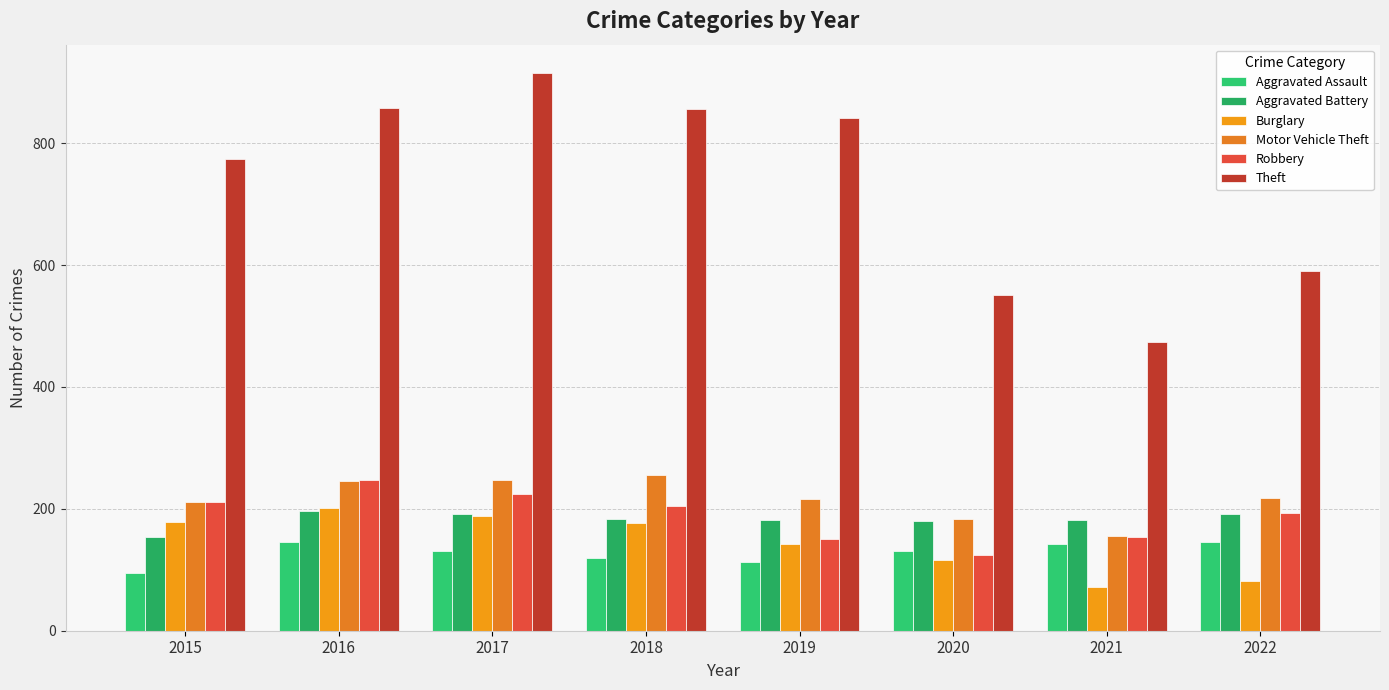

How many data points does each series have?

8